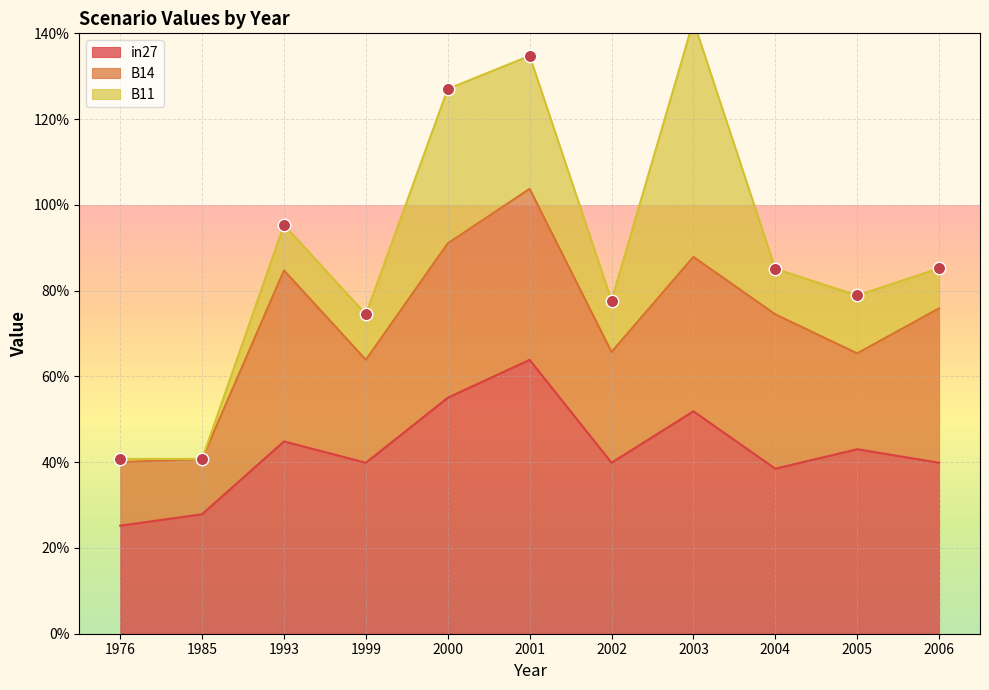

What is the total value across all series at 2002?

0.8